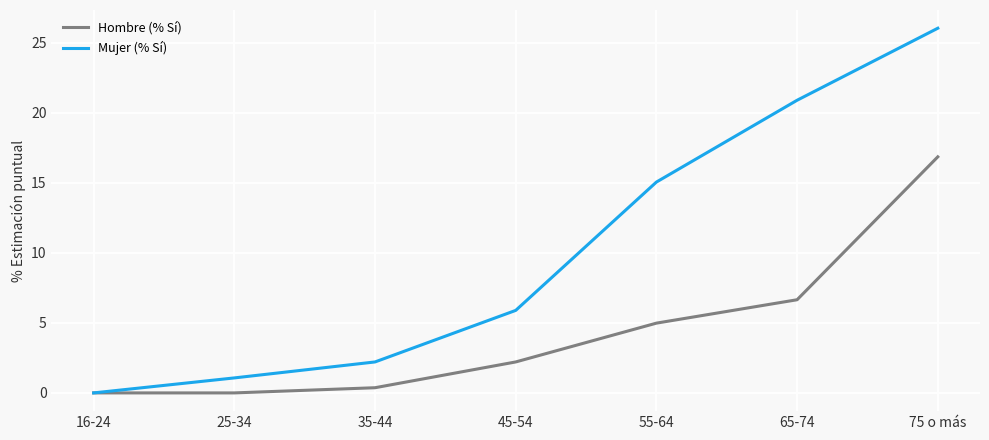

What is the sum of the Hombre (% Sí) values at 16-24 and 35-44?

0.4